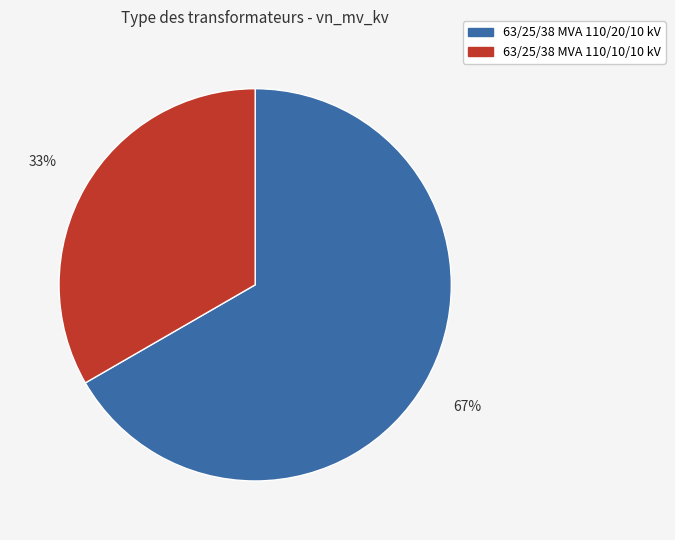

What is the largest slice in the pie chart?

63/25/38 MVA 110/20/10 kV